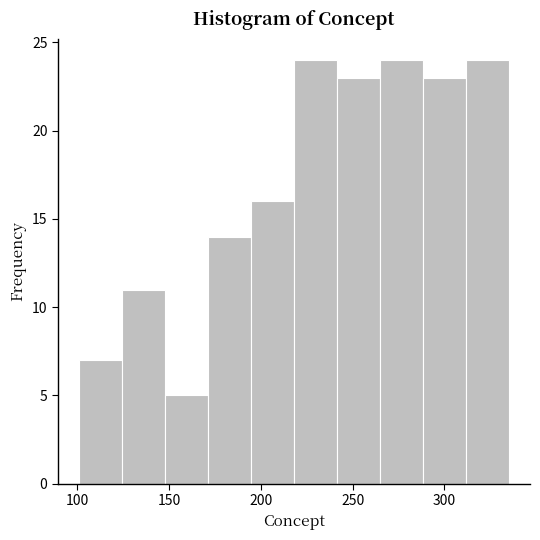

How tall is the bar that spans 310 to 335 on the x-axis? Neither the bar edges nor the heights are printed on the chart, so give them approximately, as read against the axes.

24